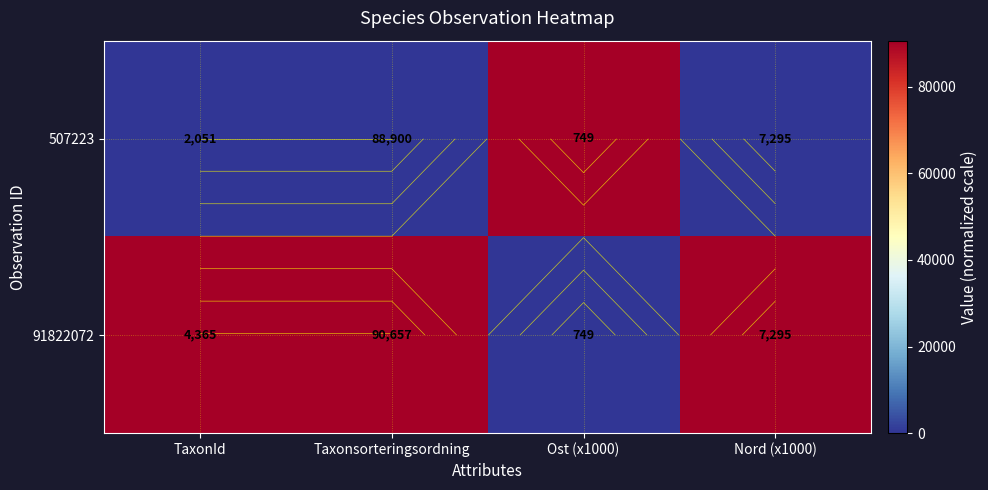

True or false: 91822072 has a value of 0 at Ost (x1000).

True